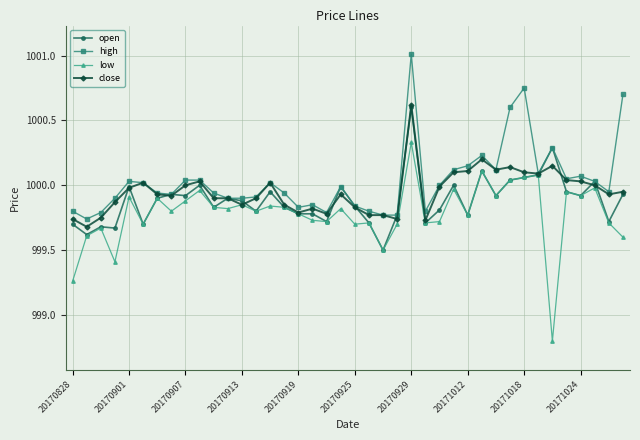

True or false: close has more than 1 interior local peaks.

True